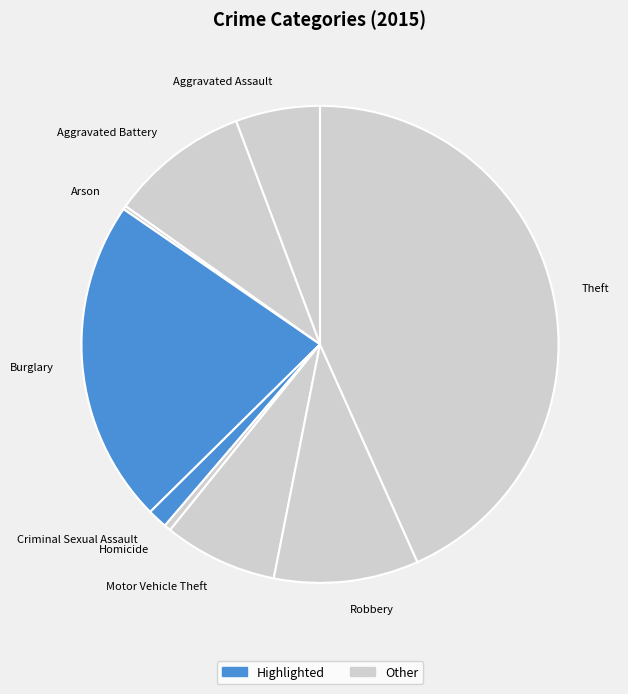

Which slice is the largest?

Theft